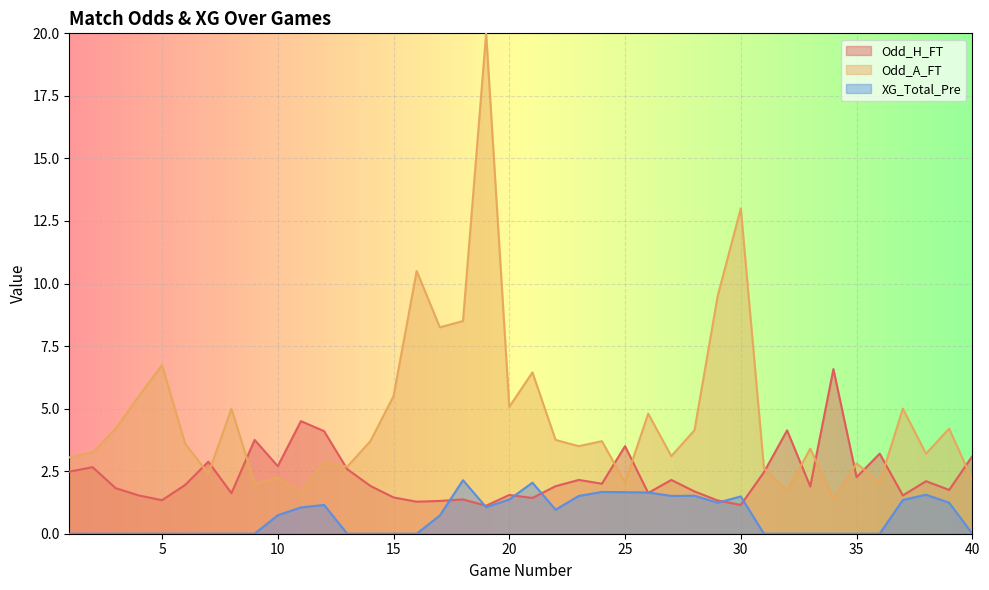

Rank the series by their average value, from highest to lowest.

Odd_A_FT, Odd_H_FT, XG_Total_Pre